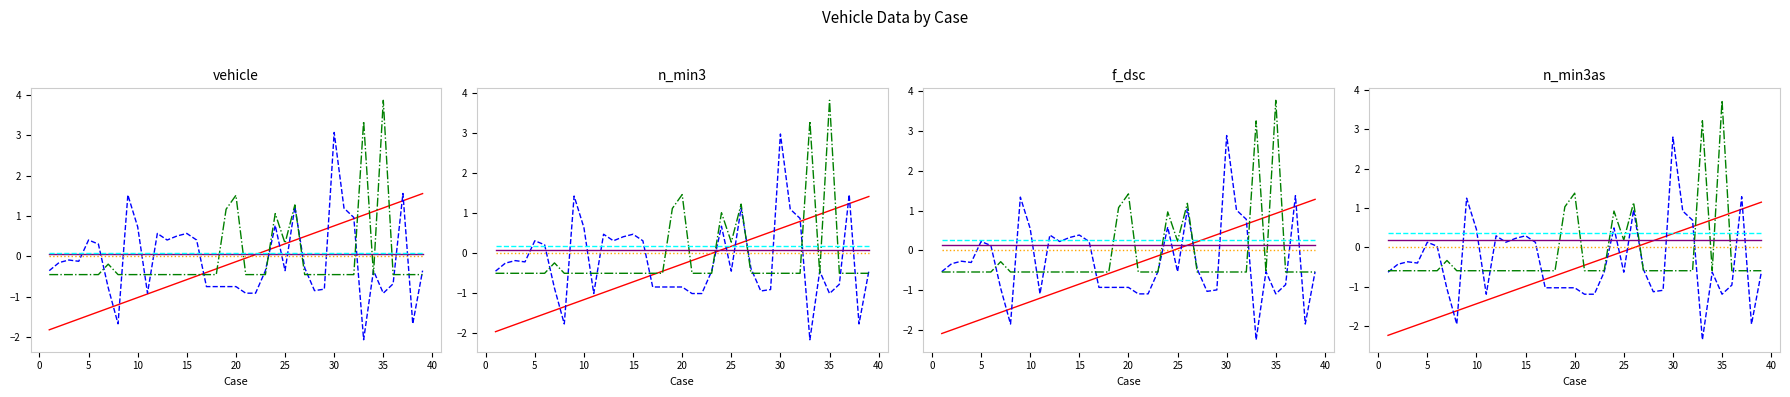

True or false: v_cap and n_min3as intersect in this chart.

False